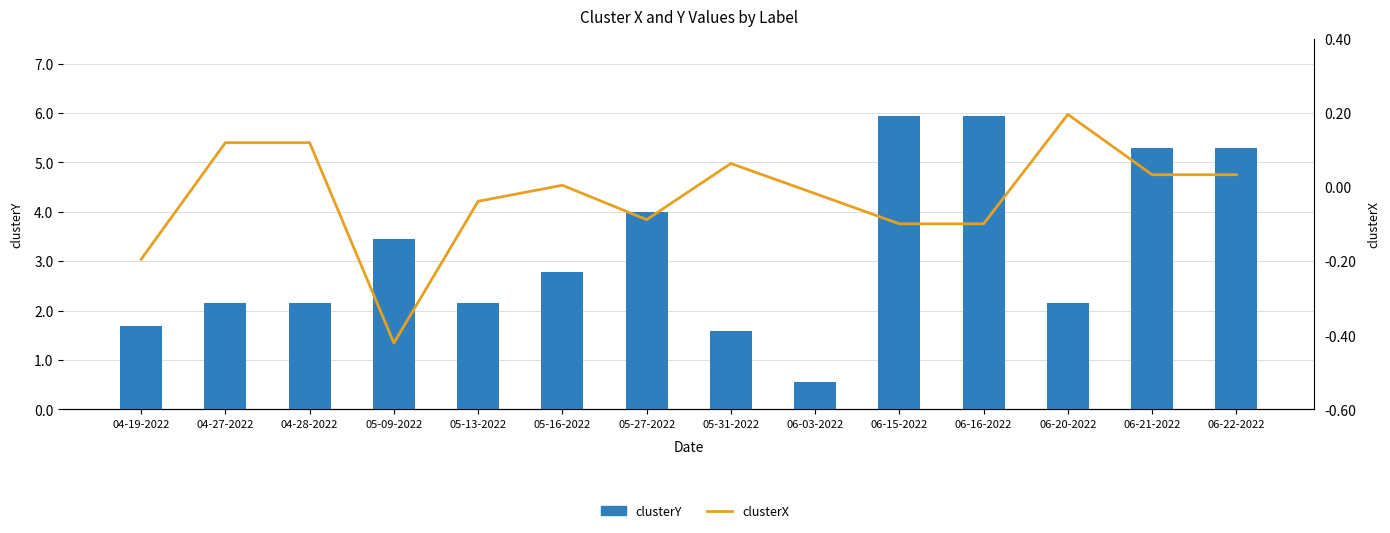

Where does the clusterY series first go above 2?

04-27-2022